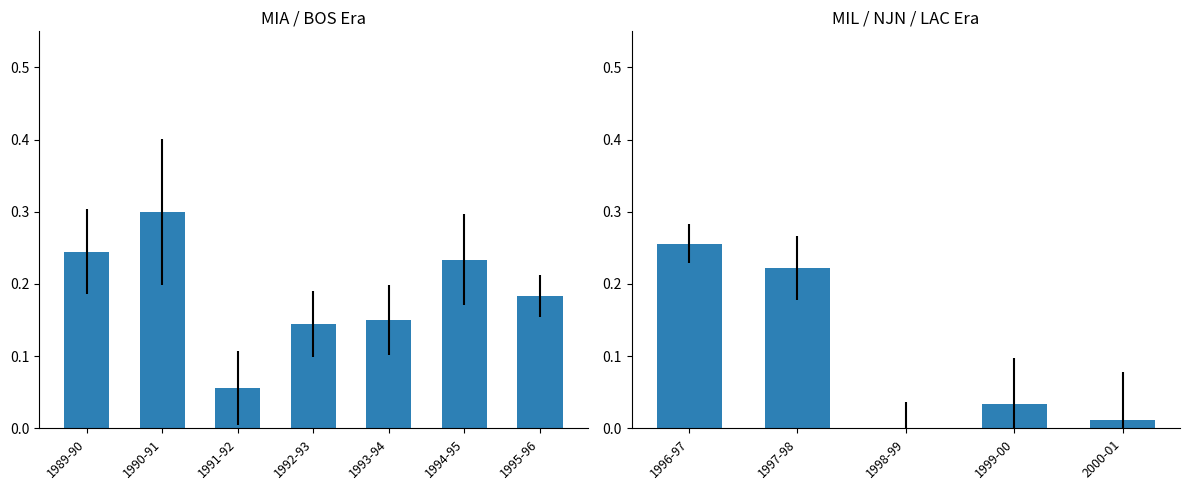

What is the difference between the maximum and second lowest values?

0.2